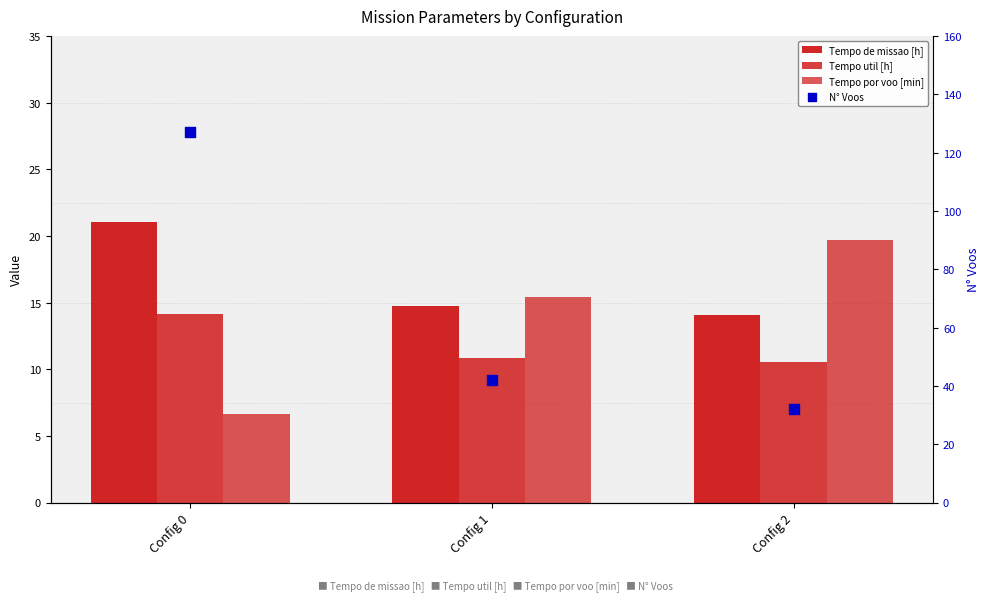

What are all the series names shown in the legend?

Tempo de missao [h], Tempo util [h], Tempo por voo [min], N° Voos